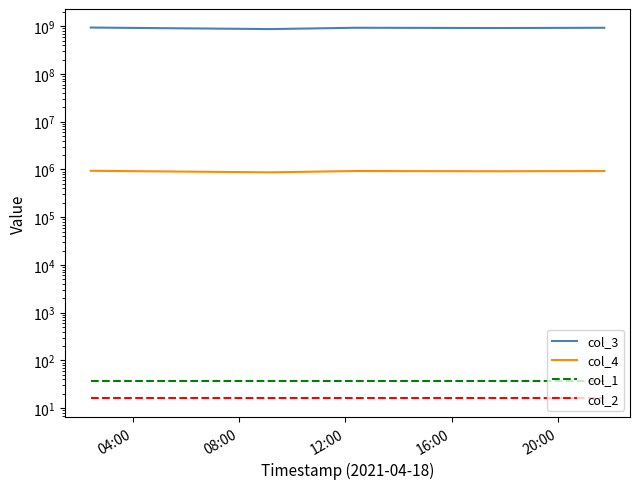

Which series has the largest range (max minus min)?

col_3